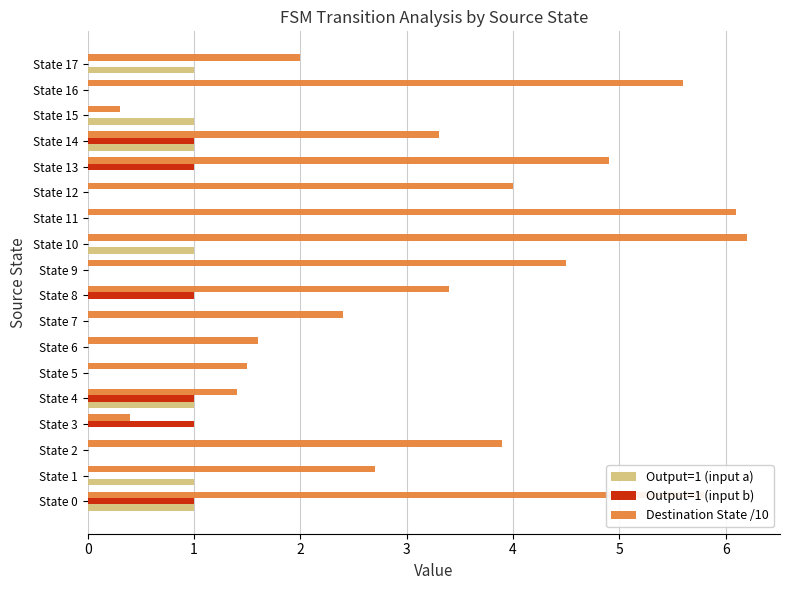

How many series are shown in this chart?

3